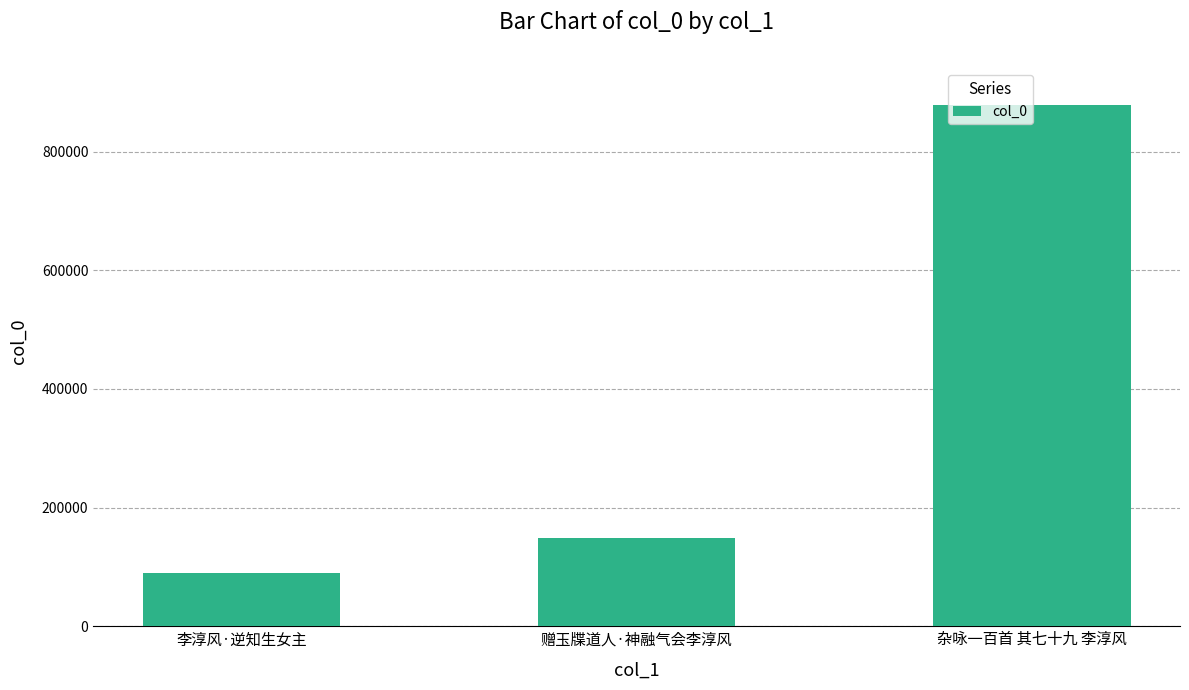

How many values are below 148681?

1